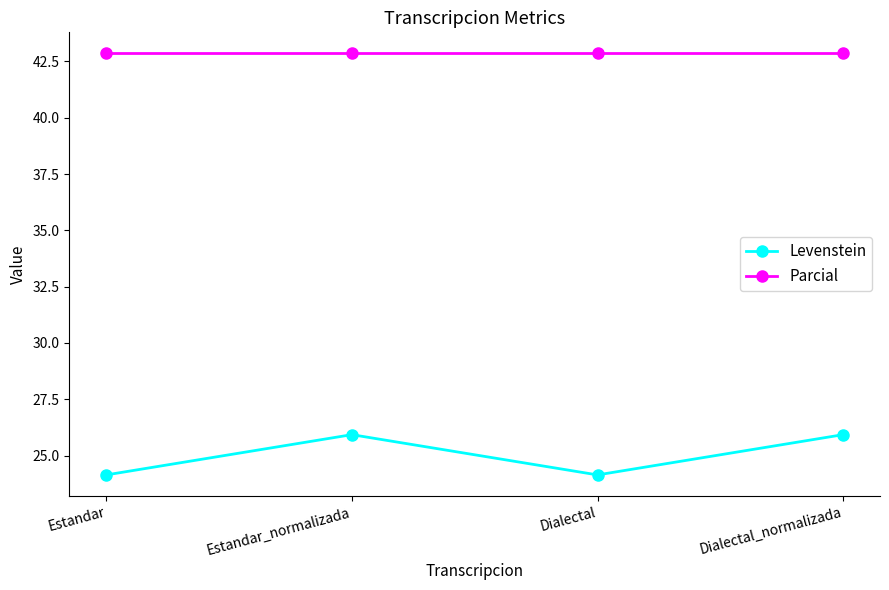

How many interior local peaks does the Levenstein series have?

1